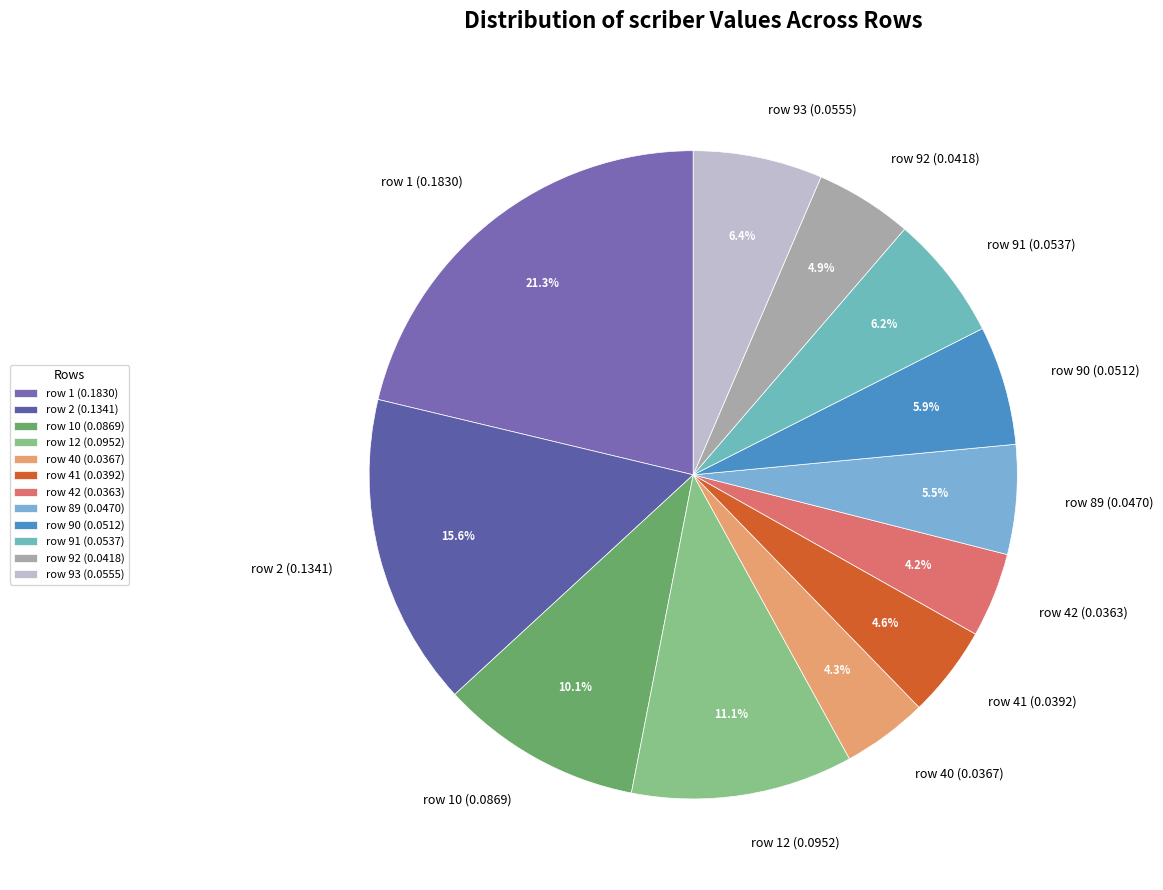

What is the largest slice in the pie chart?

row 1 (0.1830)